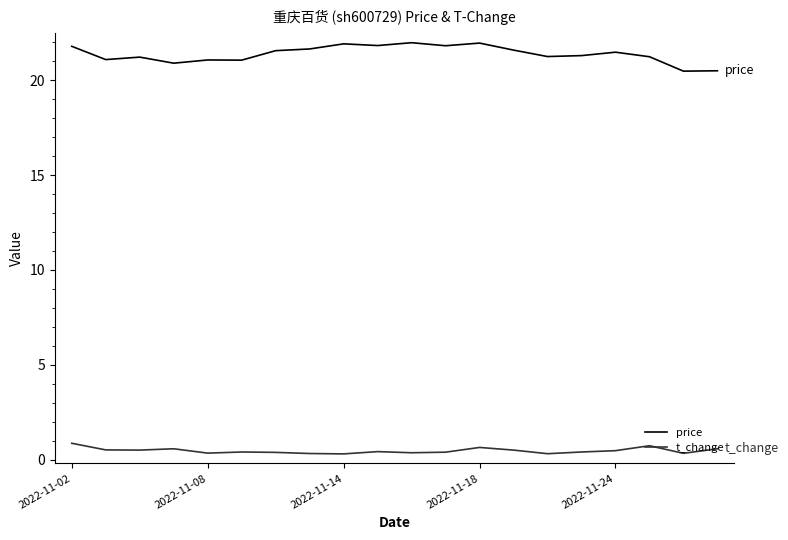

In t_change, how many points are higher than both neighbors (excluding endpoints)?

5